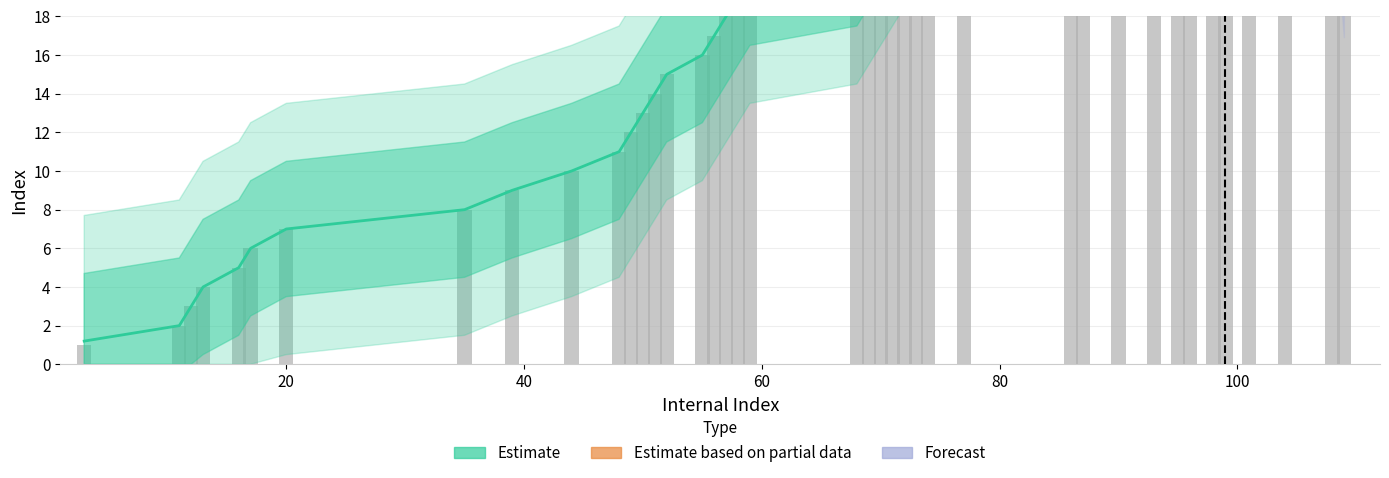

What is the maximum value shown in the chart?

40